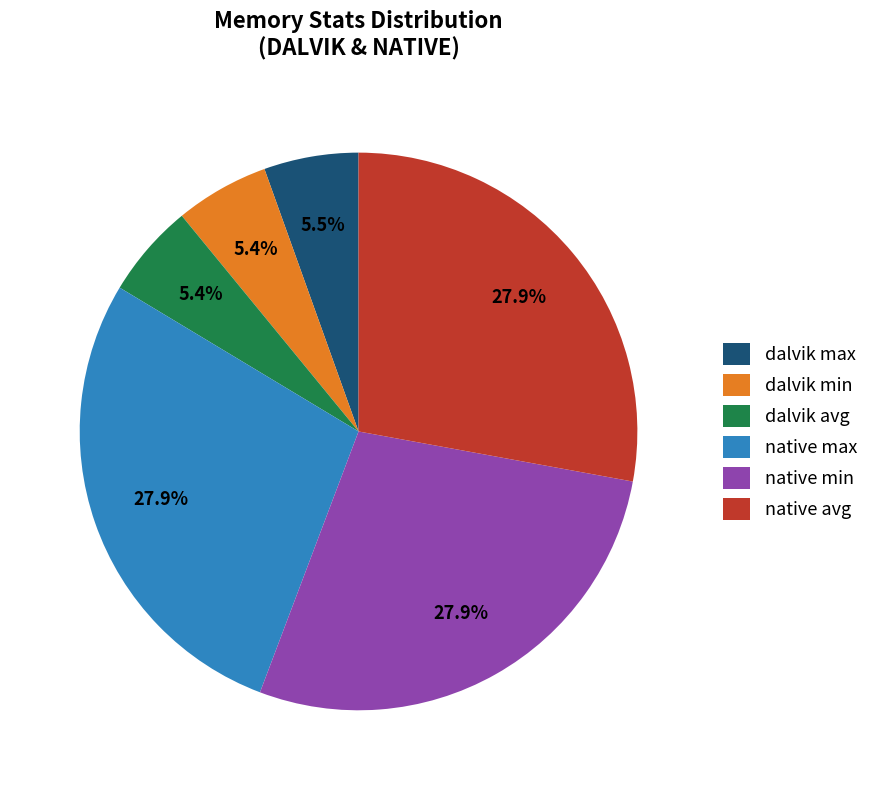

What percentage do dalvik min and native avg together represent?

33.3%